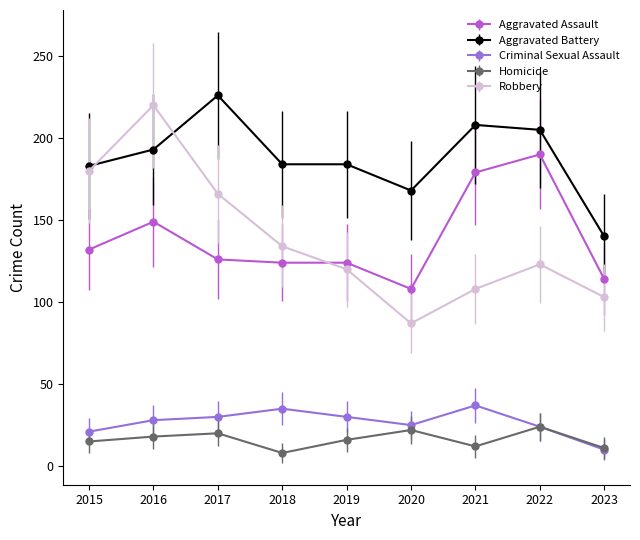

What is the total value across all series at 2022?

566